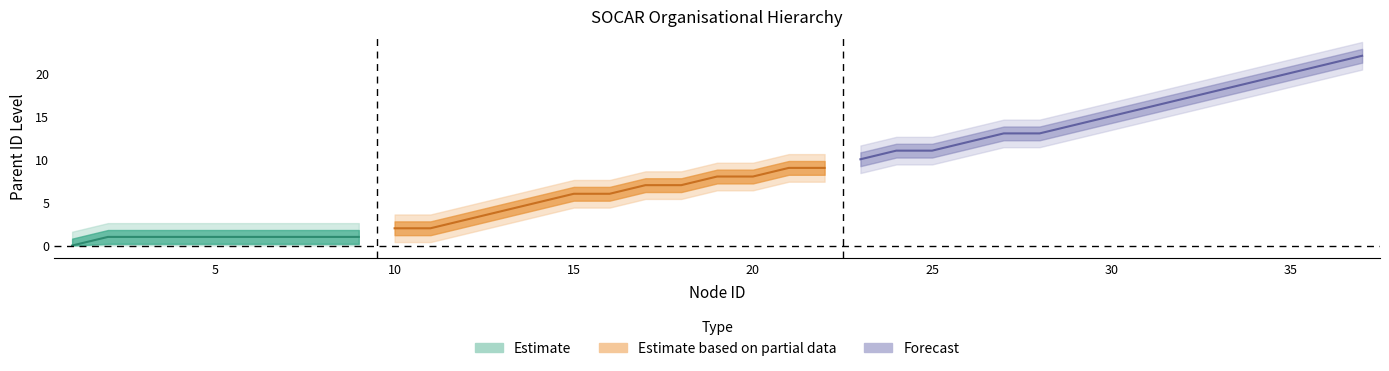

What is the ratio of the value at 33 to the value at 24?

1.6